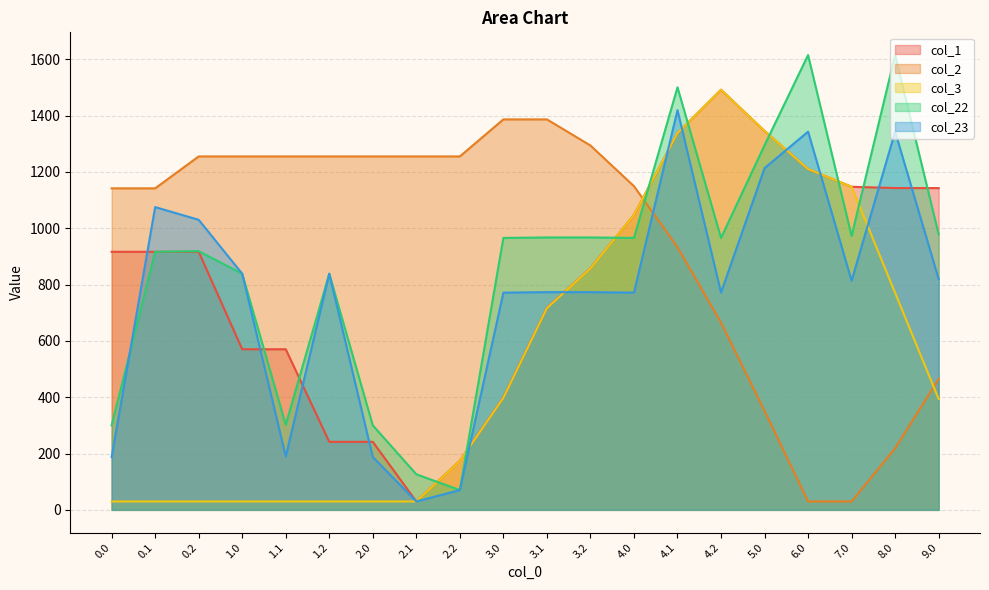

True or false: col_3 has a value of 17.9 at 0.2.

False